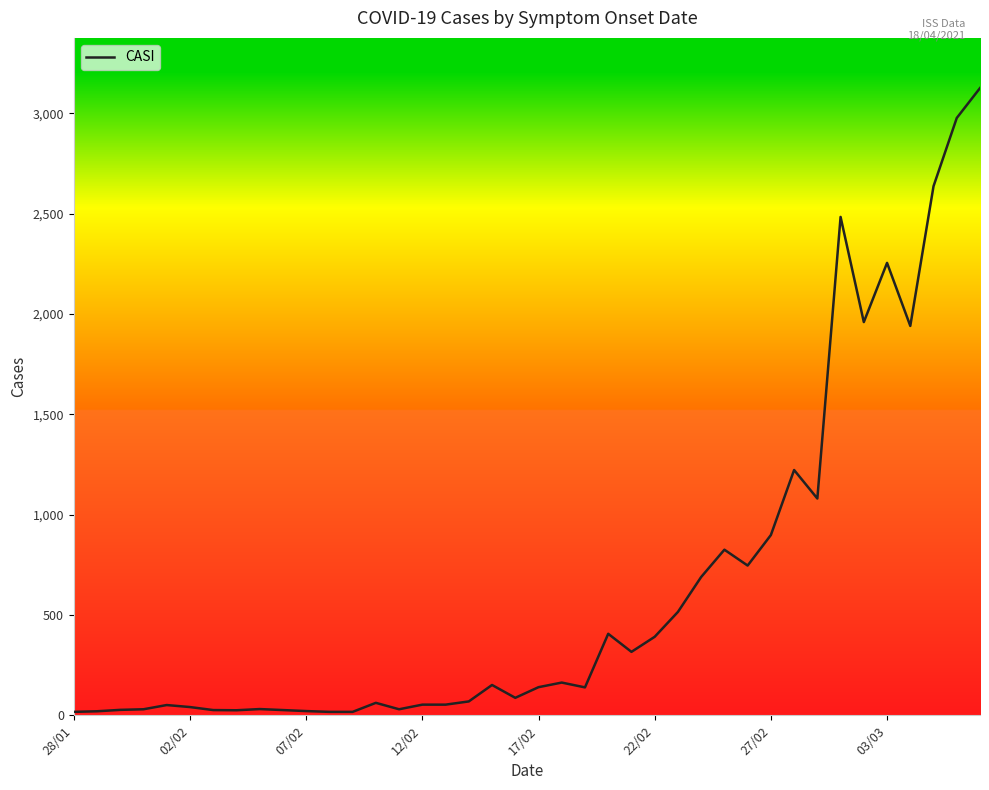

What is the maximum value shown in the chart?

3125